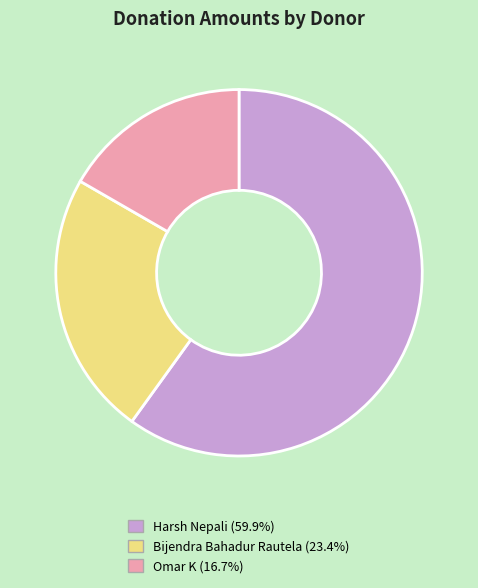

How many segments does this pie chart have?

3